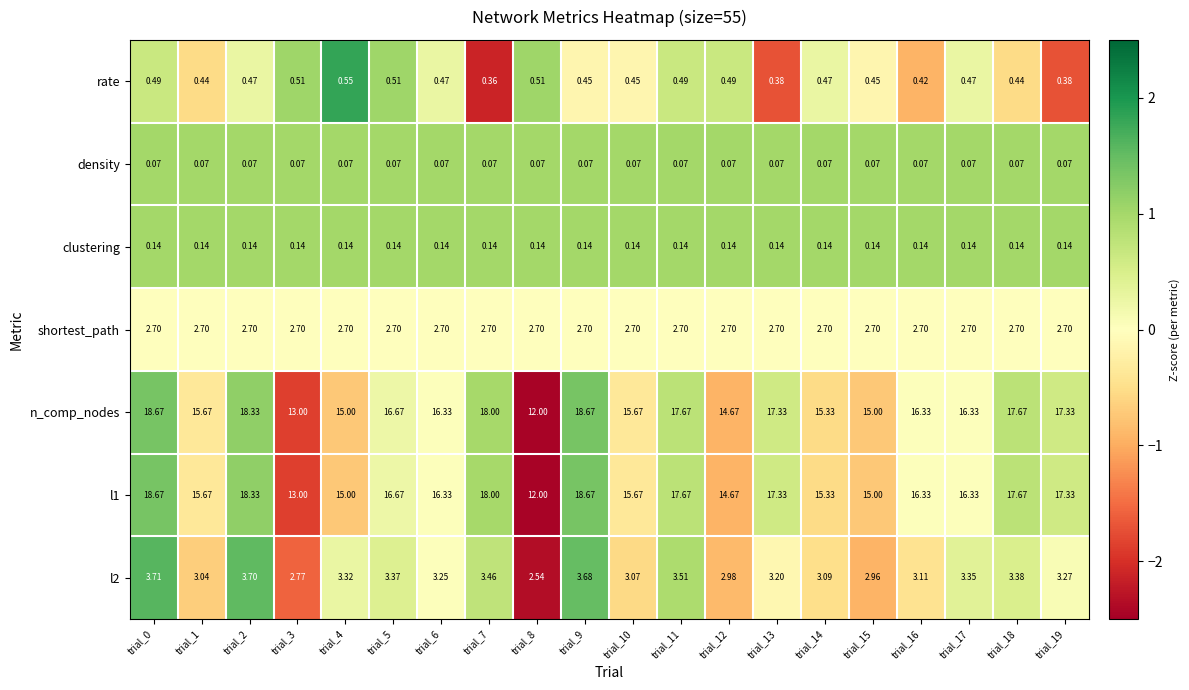

Is the value of l1 at trial_1 greater than the value of rate at trial_7?

Yes